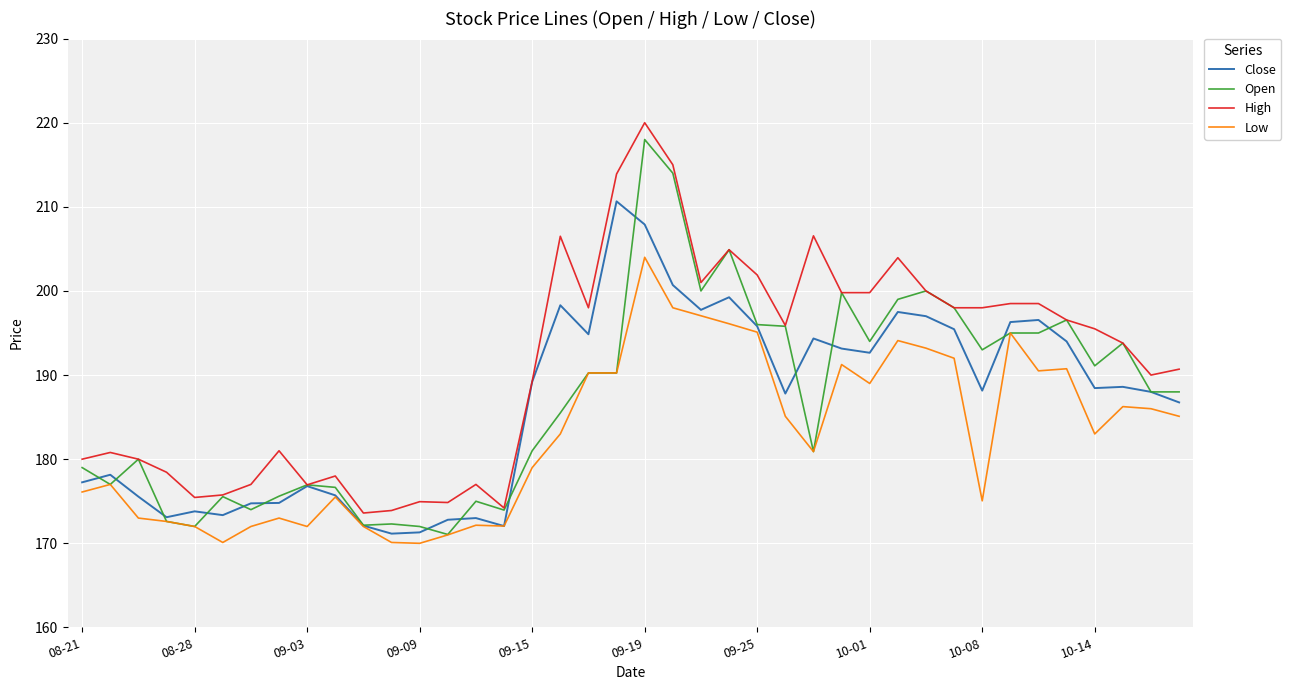

What is the minimum value shown in the chart?

170.0